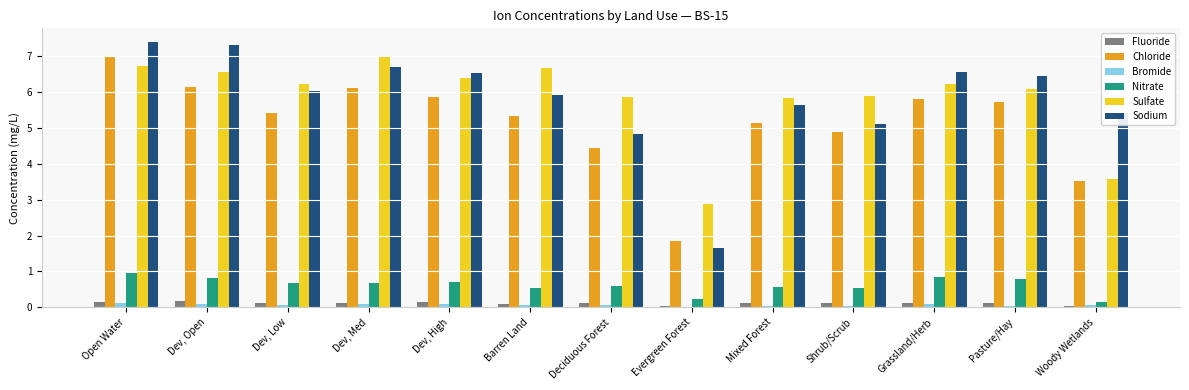

What is the sum of all Sodium values?

75.5